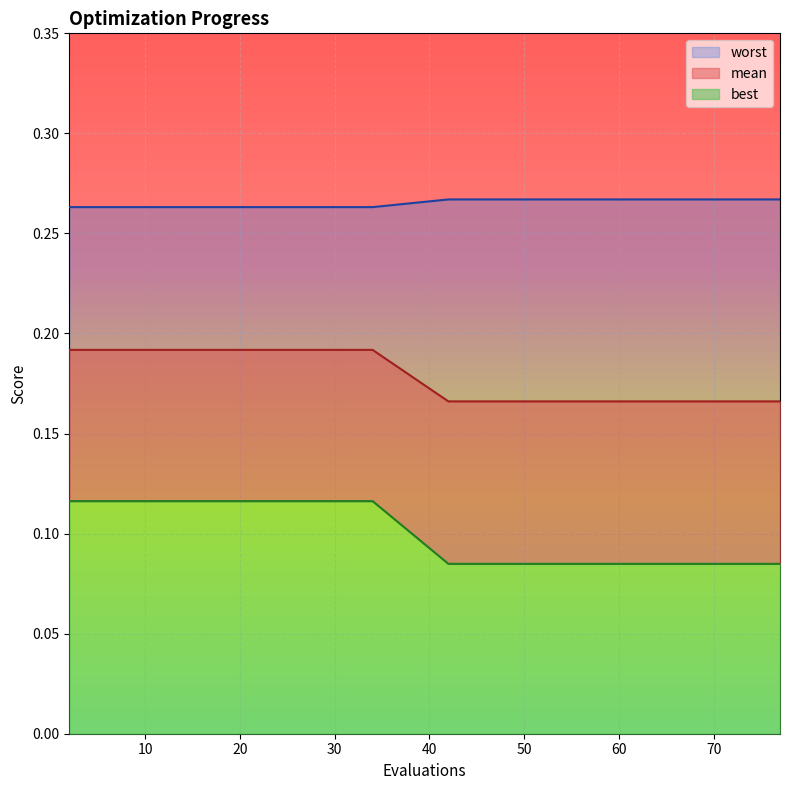

True or false: best has more than 0 interior local peaks.

False